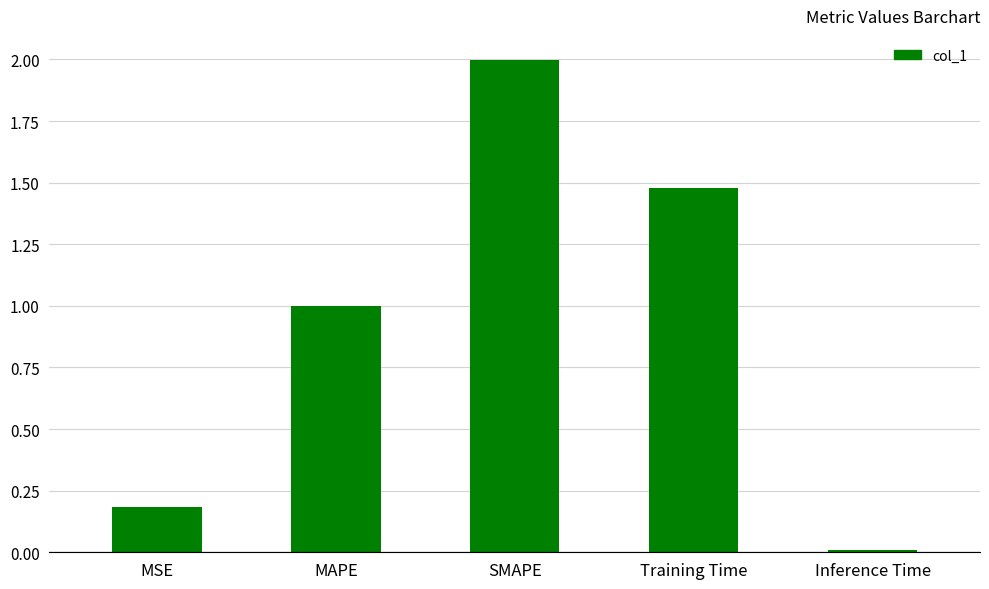

What is the change in value from SMAPE to Inference Time?

-2.0